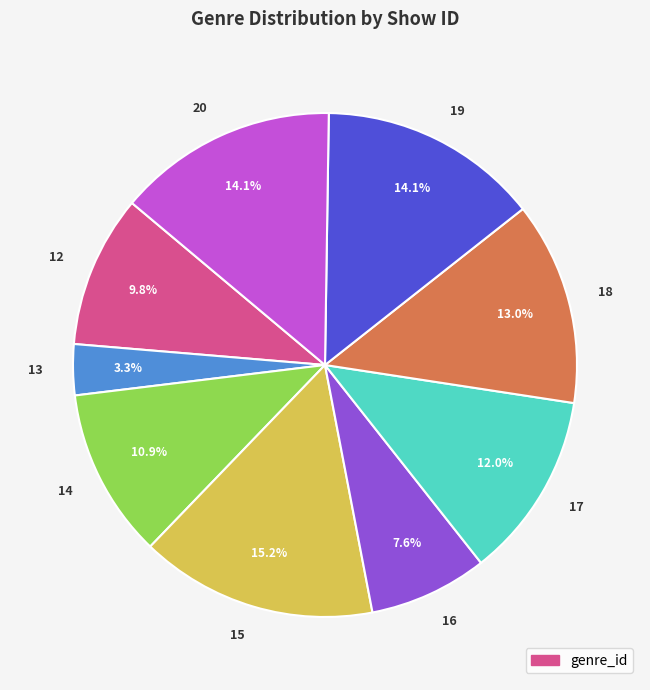

Count the number of slices in the pie.

9